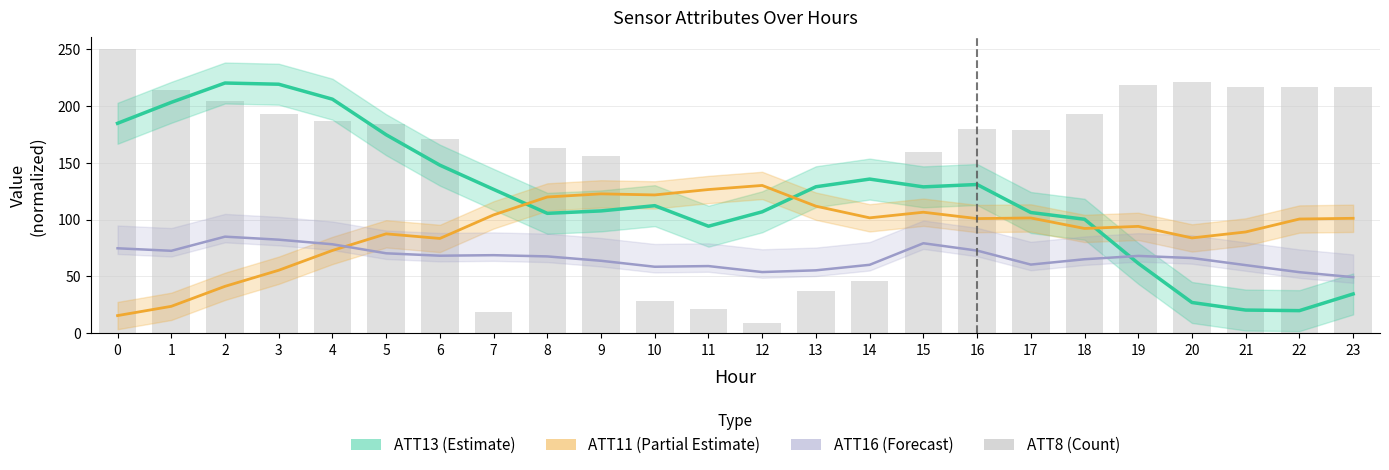

What is the value of the 9th bar from the left?

163.3